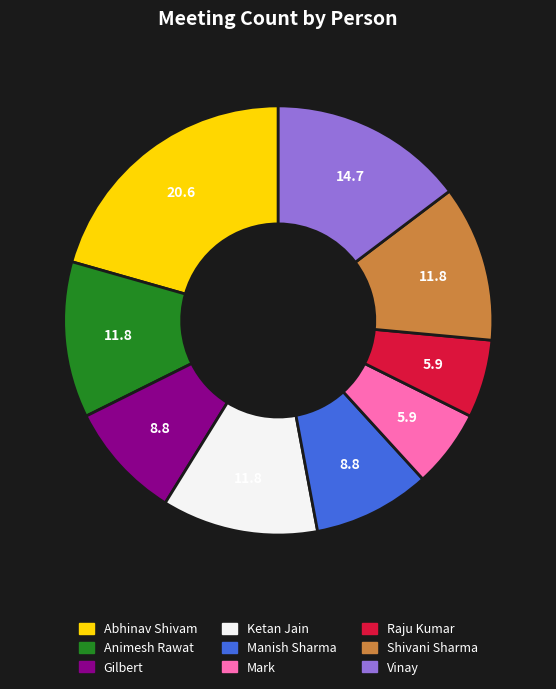

How many slices are in this pie chart?

9